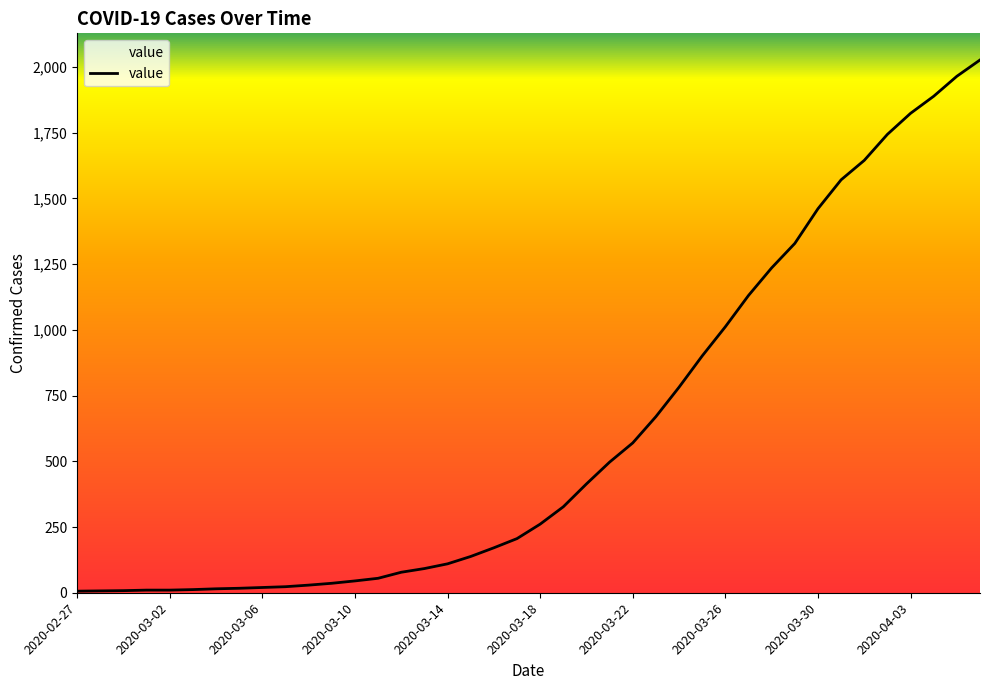

What is the difference between the maximum and minimum values?

2021